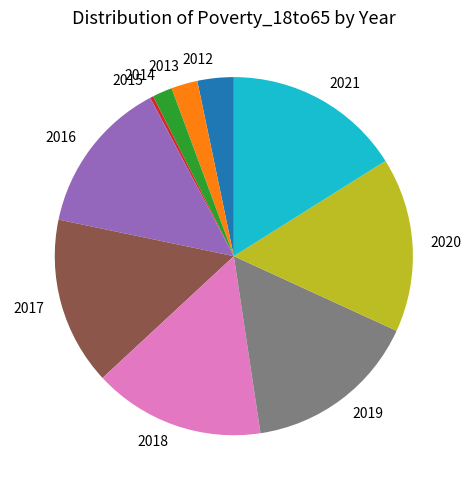

Is there any slice that represents more than half of the pie?

No